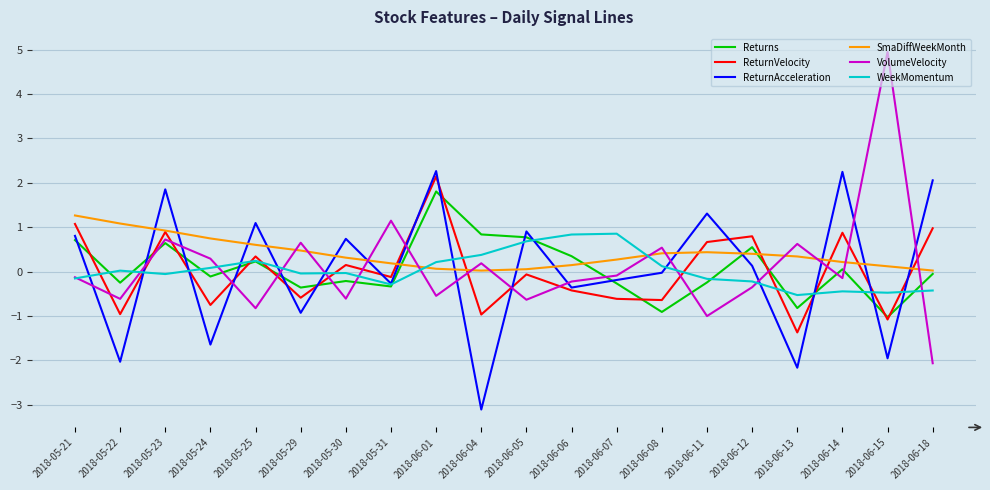

Which label corresponds to the smallest value in the chart?

2018-06-04